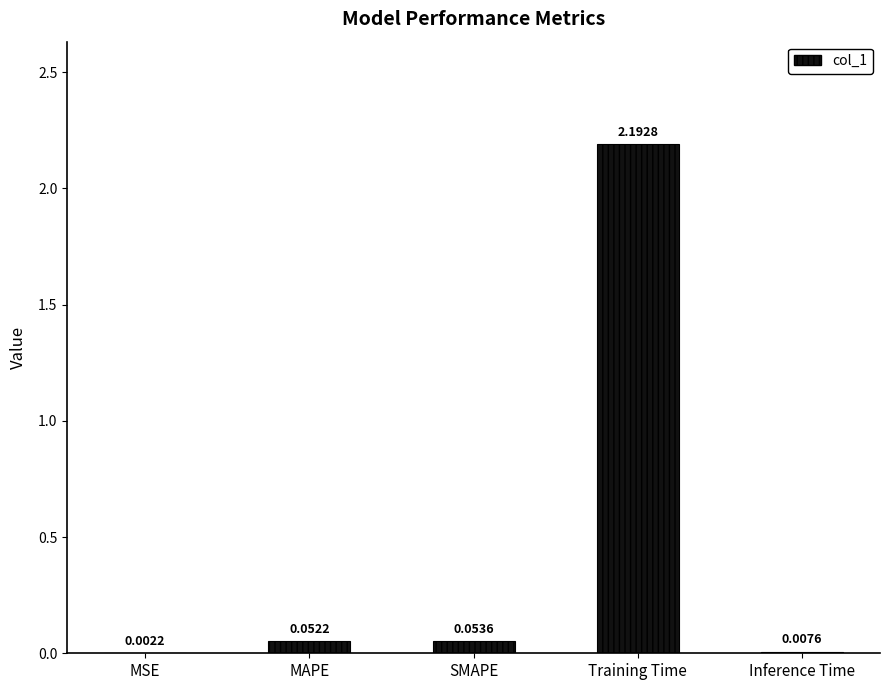

Between MSE and MAPE, which is larger?

MAPE